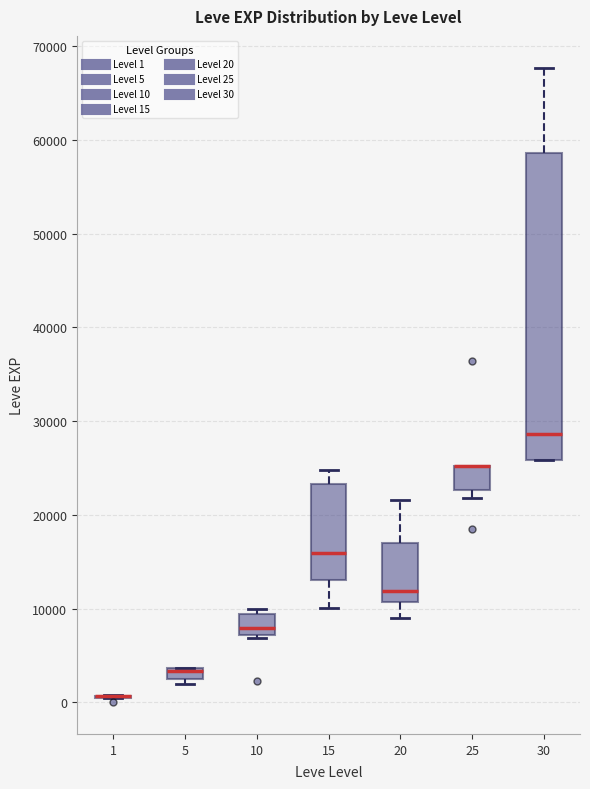

Which box is the tallest, from its lower edge to its upper edge?

30